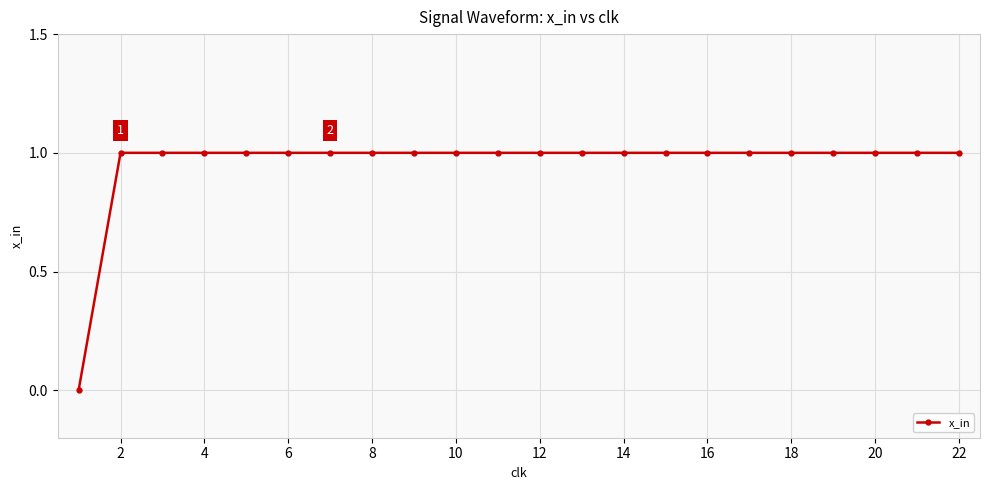

What is the value of the 12th point from the left?

1